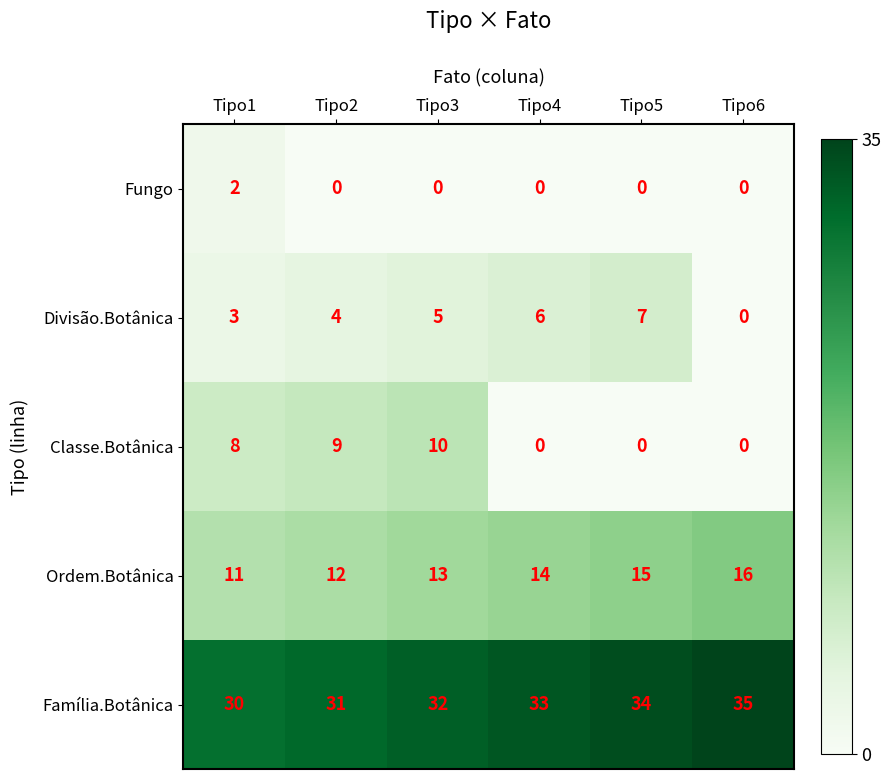

Which series has the largest range (max minus min)?

Classe.Botânica